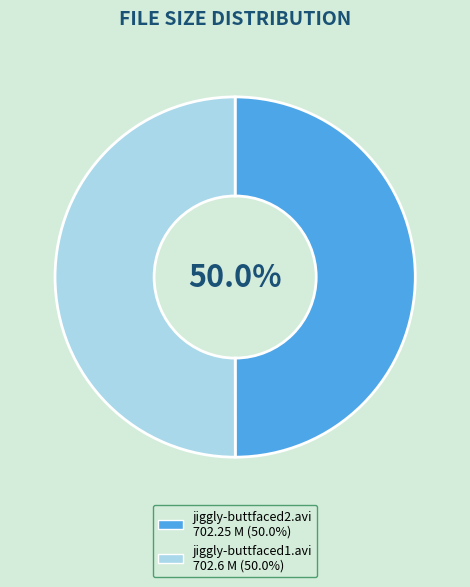

How many segments does this pie chart have?

2